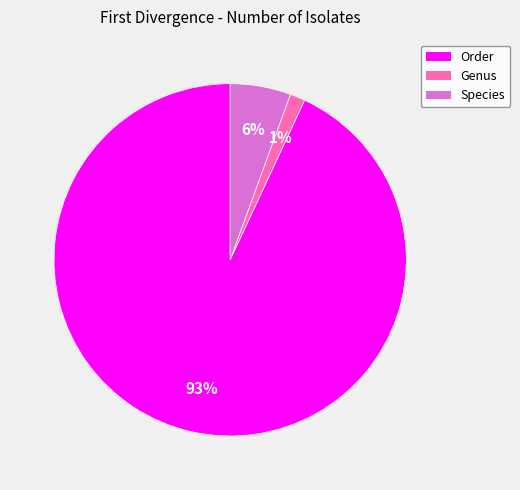

Count the number of slices in the pie.

3